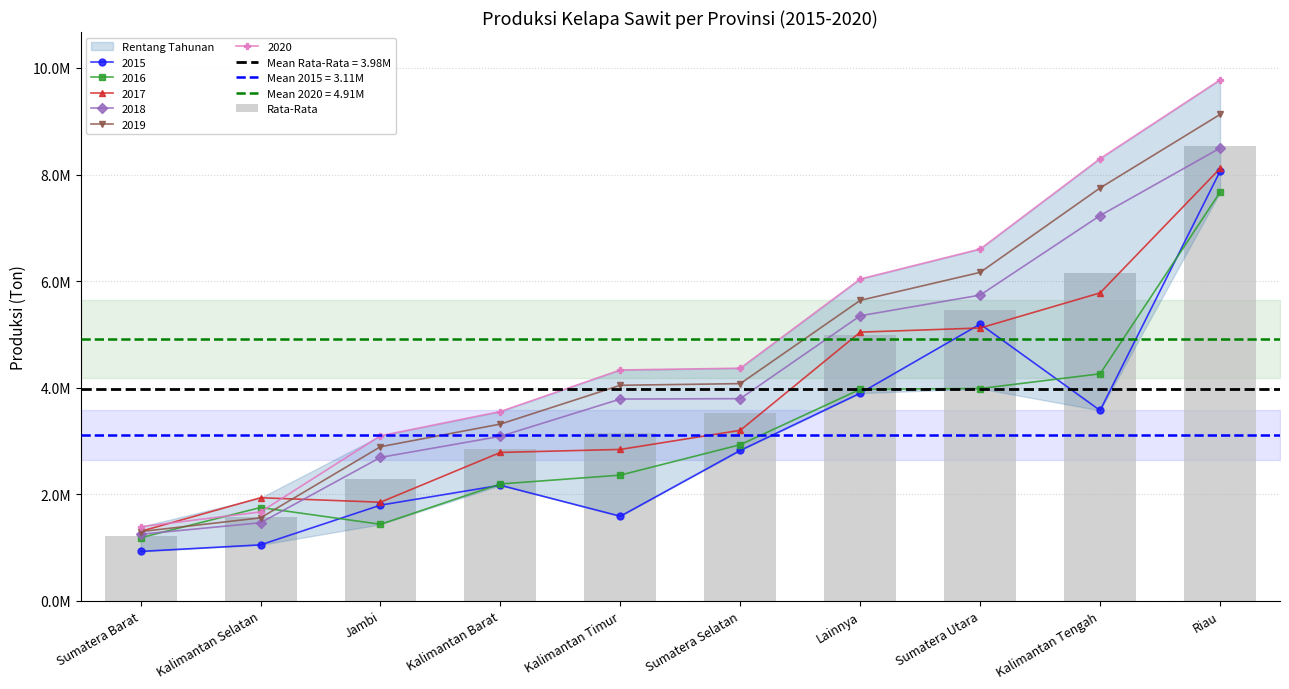

What position from the left is Lainnya?

7